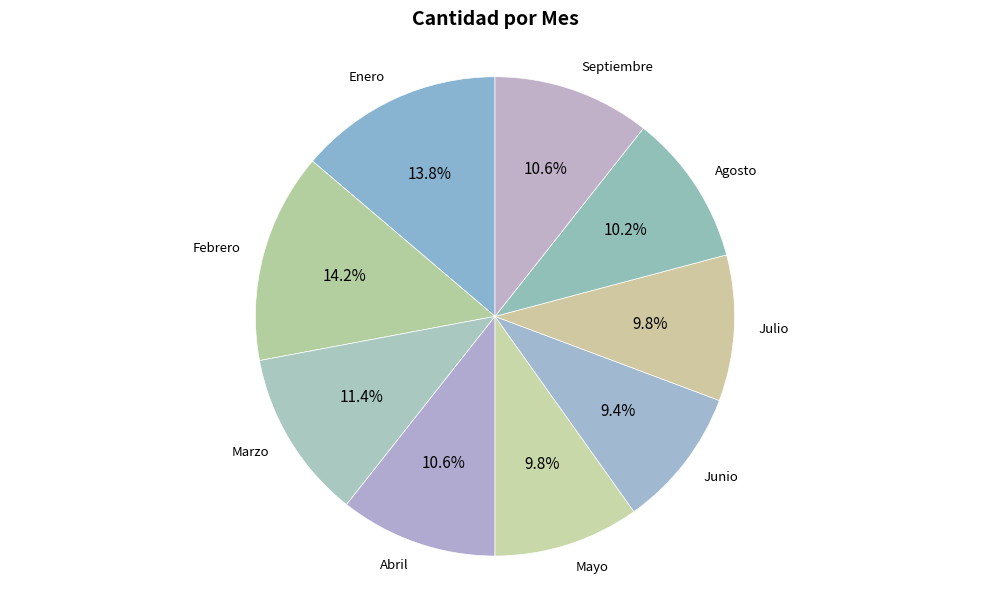

Approximately how many times larger is the value at Septiembre compared to Junio?

1.1